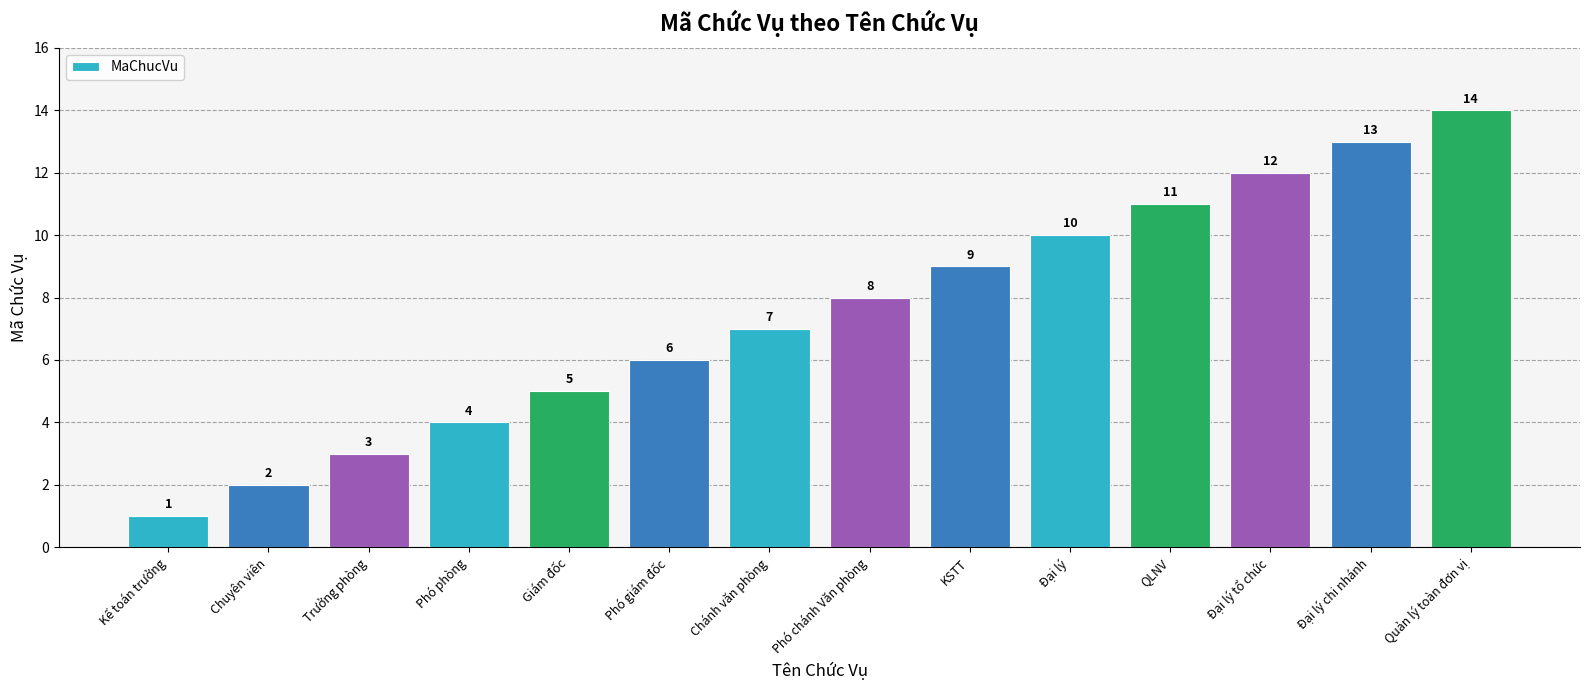

How many bars are there in total?

14